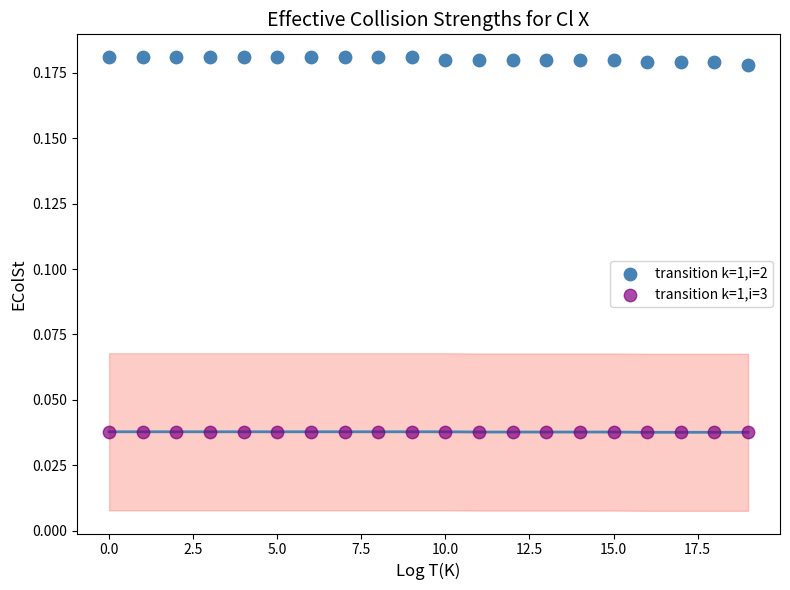

Which series reaches the maximum Y coordinate?

transition k=1,i=2